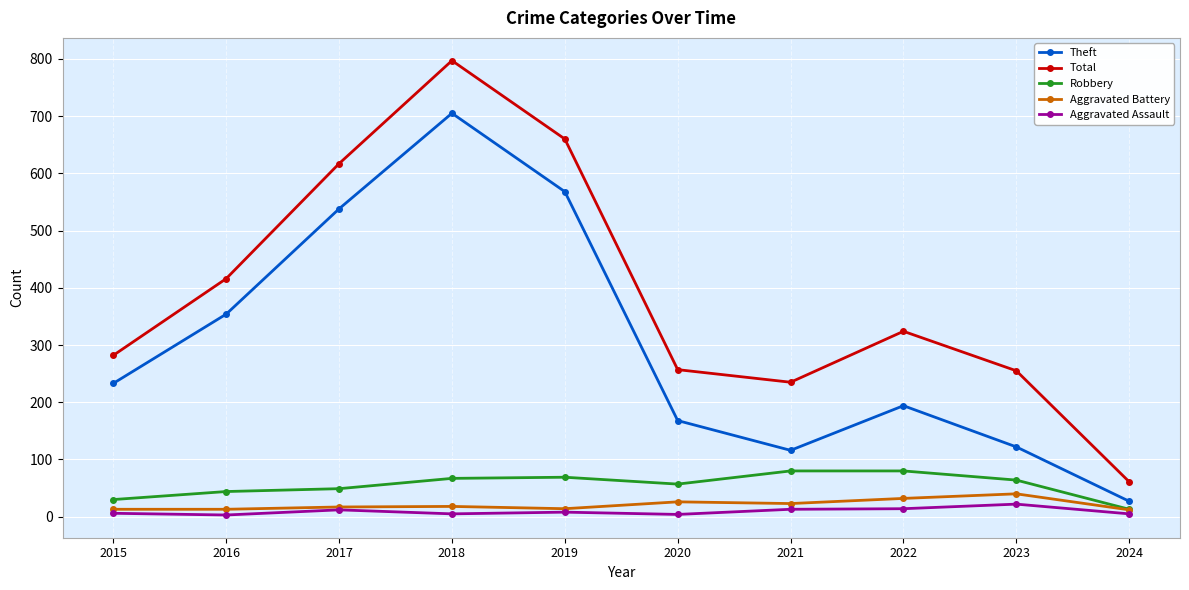

How many categories are shown in the chart?

10